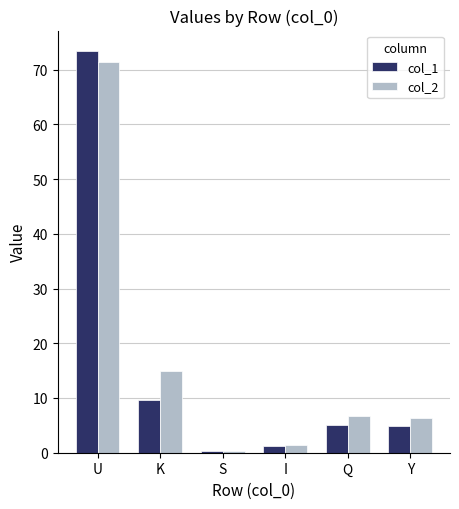

True or false: col_2 has a value of 27.3 at U.

False